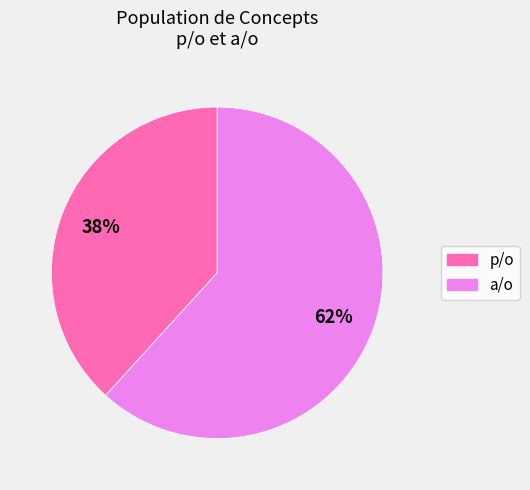

The a/o slice represents 62% of the pie. True or false?

True